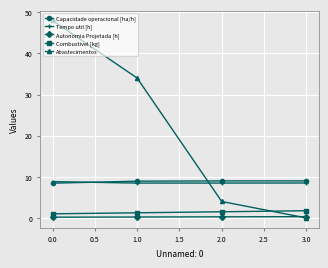

Which series has the largest range (max minus min)?

Abastecimentos